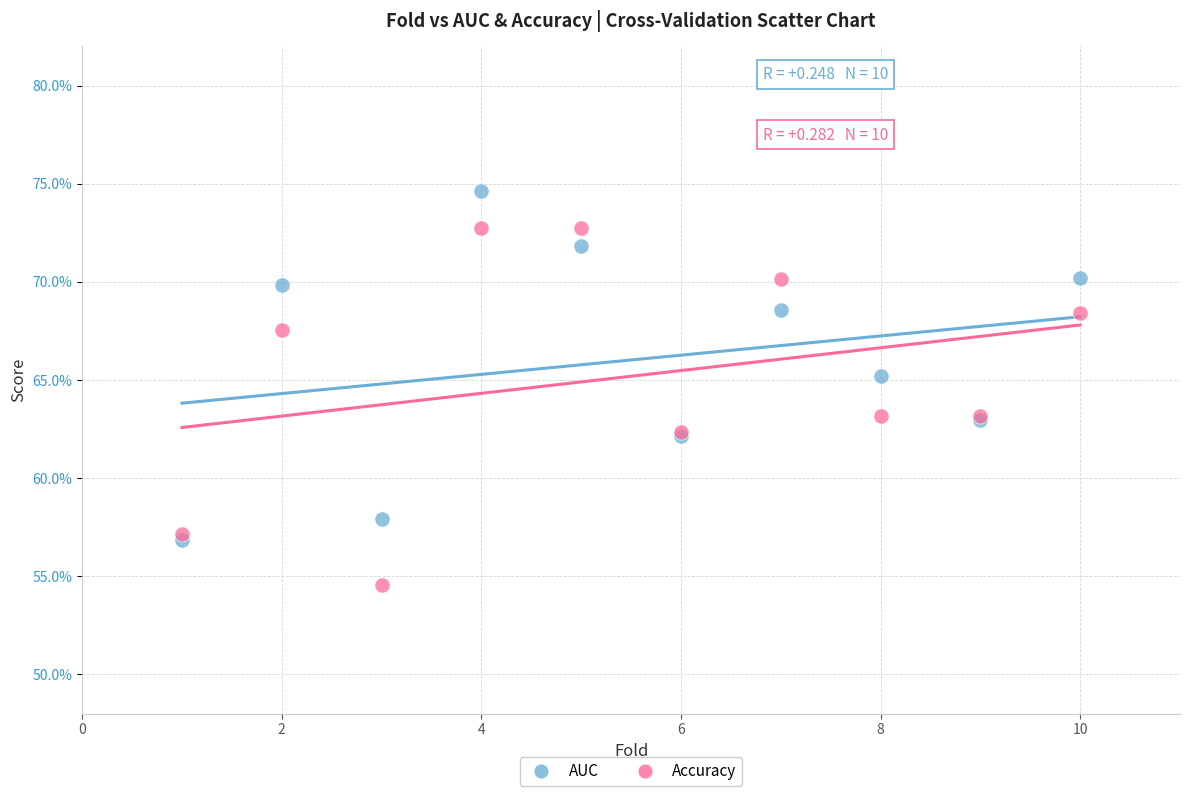

What are all the series names shown in the legend?

AUC, Accuracy